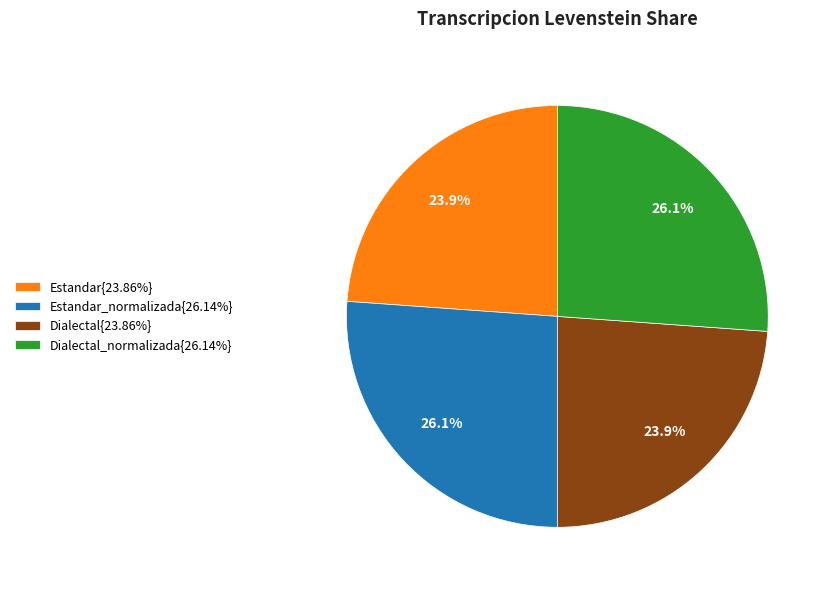

How much of the chart is everything except Estandar{23.86%}?

76.1%